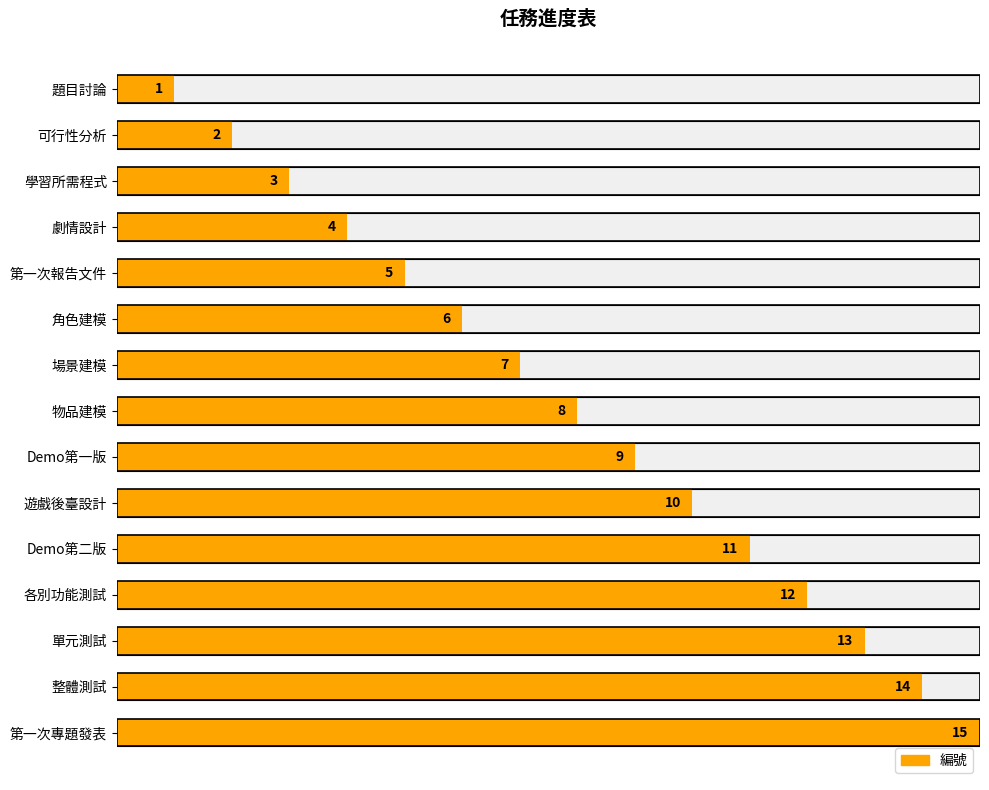

Where is the data nearest to the value 8?

物品建模